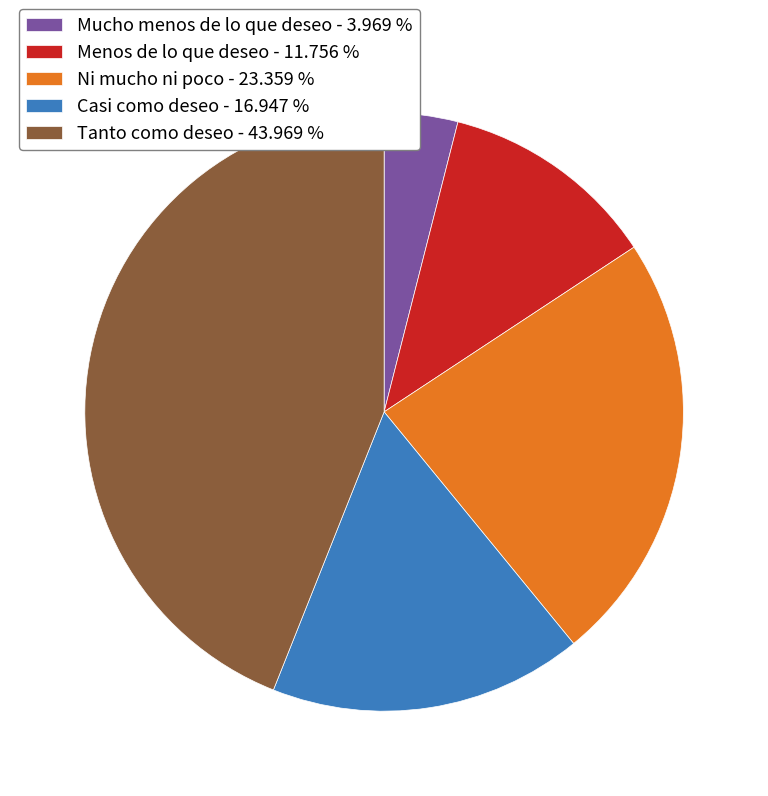

How many segments does this pie chart have?

5